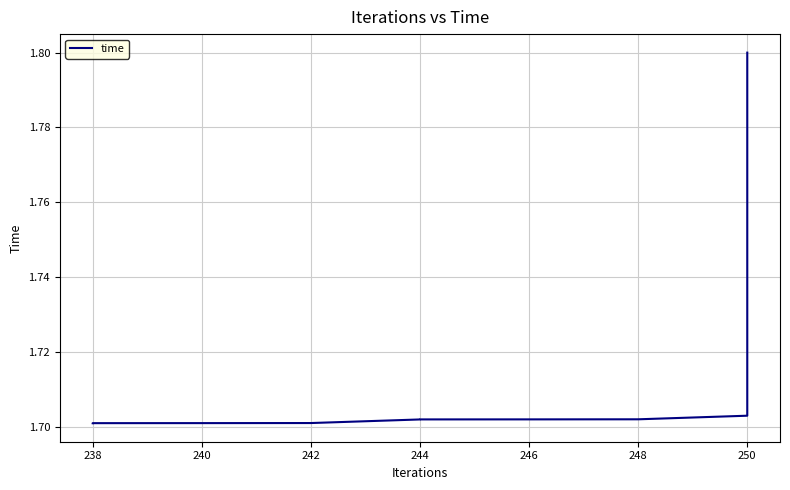

What is the average value?

1.7